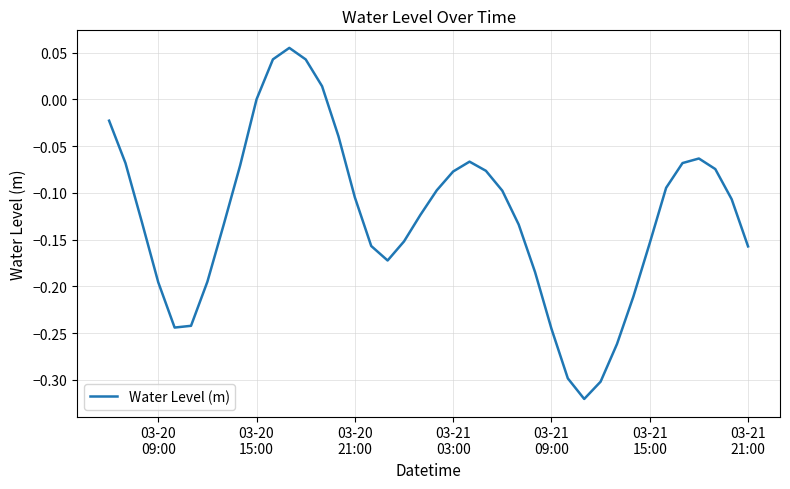

Is this an area chart (filled region under the line)?

No